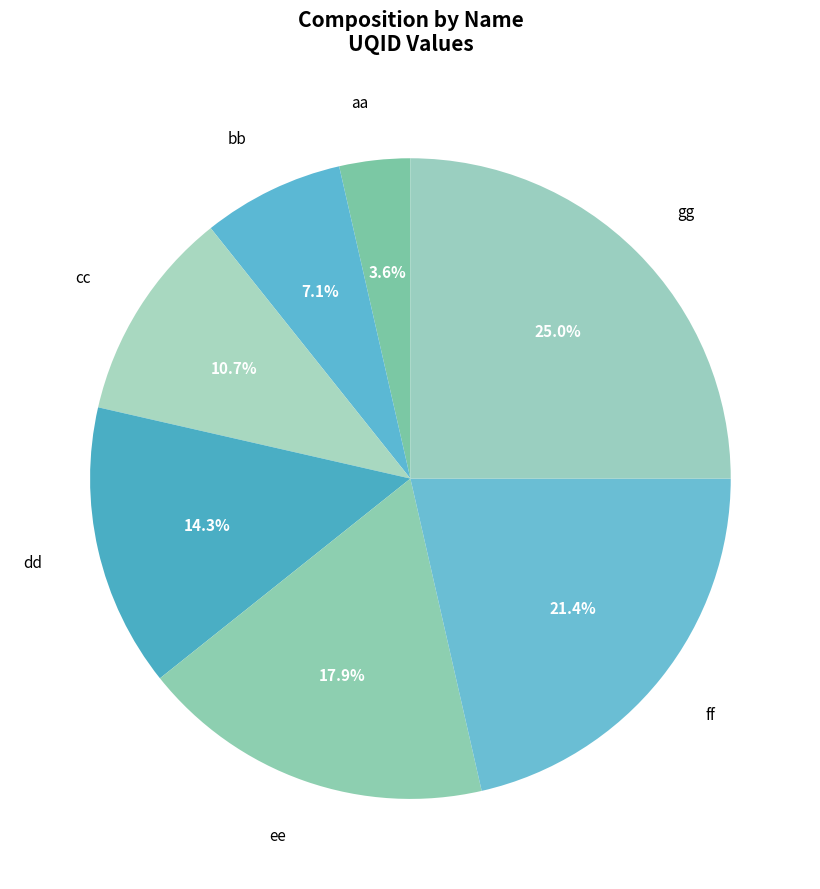

Is there any slice that represents more than half of the pie?

No